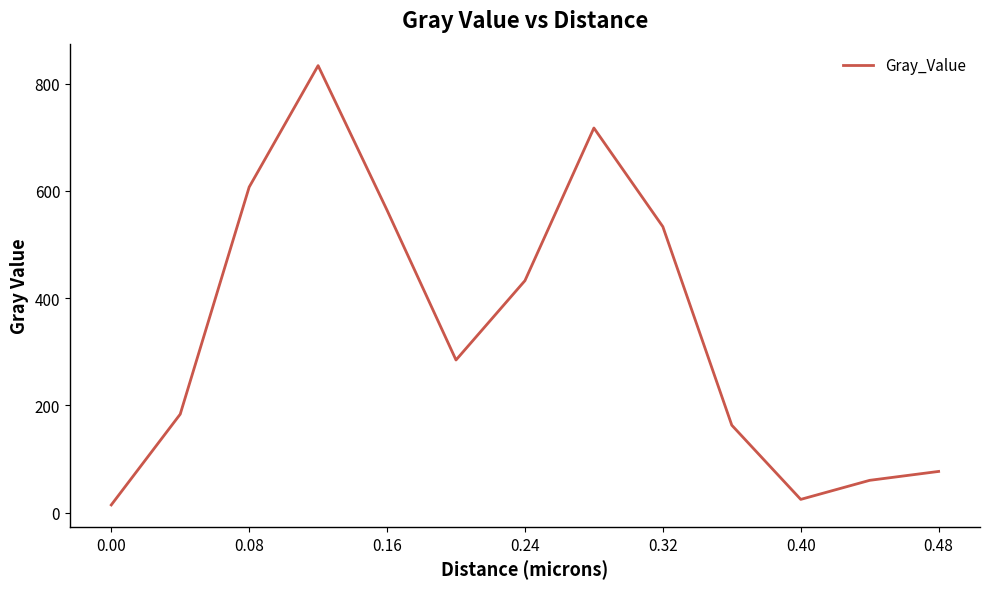

How many lines are shown in the chart?

1